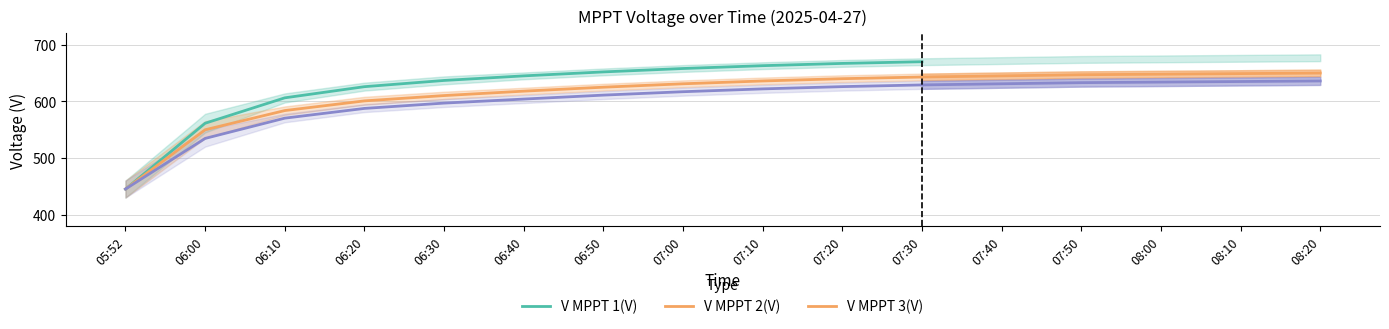

Reading left to right, extract all data points from this chart.

V MPPT 1(V): 05:52=444.9	06:00=561.3	06:10=606.2	06:20=625.9	06:30=636.9	06:40=645.0	06:50=652.0	07:00=658.0	07:10=663.0	07:20=667.0	07:30=670.0
V MPPT 2(V): 05:52=445.1	06:00=549.8	06:10=583.7	06:20=600.8	06:30=610.2	06:40=618.0	06:50=625.0	07:00=631.0	07:10=636.0	07:20=640.0	07:30=643.0
V MPPT 3(V): 05:52=445.1	06:00=534.5	06:10=570.3	06:20=587.5	06:30=596.9	06:40=604.0	06:50=611.0	07:00=617.0	07:10=622.0	07:20=626.0	07:30=629.0